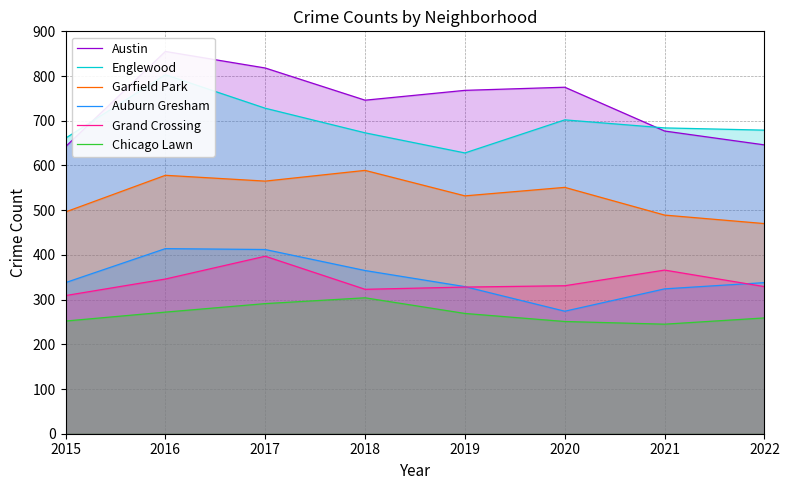

In Auburn Gresham, how many points are lower than both neighbors (excluding endpoints)?

1